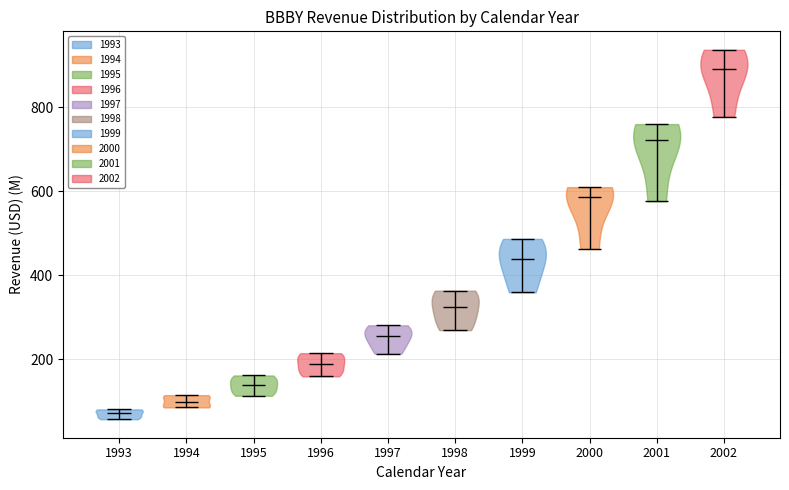

Reading left to right, read every violin against the y-axis: where its median line is, and the lowest and highest points it reaches. The values are not printed on the chart, so give them approximately, as read against the axis.

1993: median line 80, lowest point 60, highest point 80
1994: median line 100, lowest point 80, highest point 120
1995: median line 140, lowest point 120, highest point 160
1996: median line 180, lowest point 160, highest point 220
1997: median line 260, lowest point 220, highest point 280
1998: median line 320, lowest point 260, highest point 360
1999: median line 440, lowest point 360, highest point 480
2000: median line 580, lowest point 460, highest point 600
2001: median line 720, lowest point 580, highest point 760
2002: median line 900, lowest point 780, highest point 940